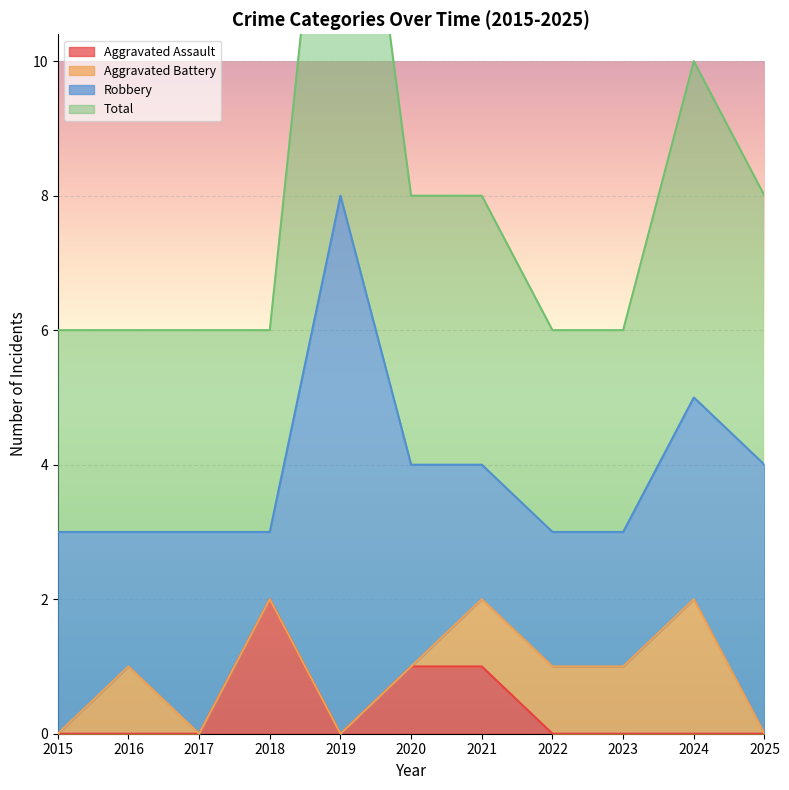

True or false: Aggravated Assault has a value of 0 at 2023.

True